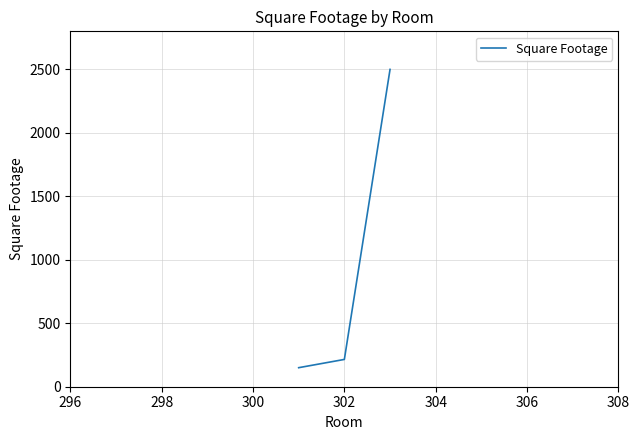

How many lines are shown in the chart?

1